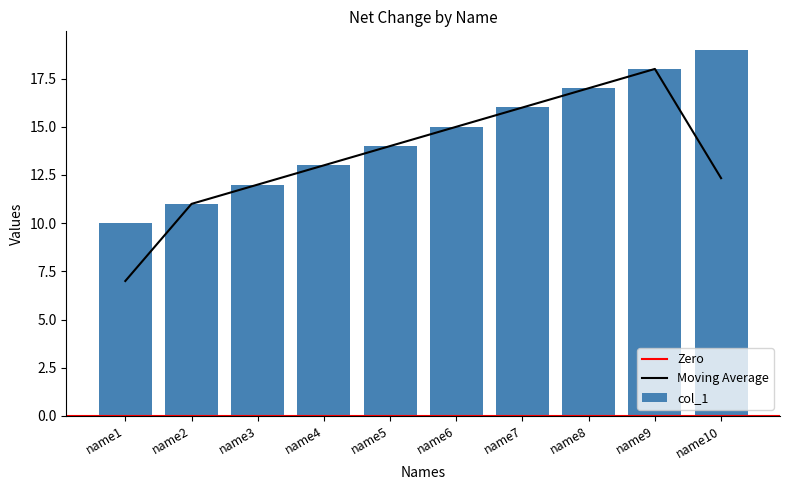

Approximately how many times larger is the value at name9 compared to name4?

1.4